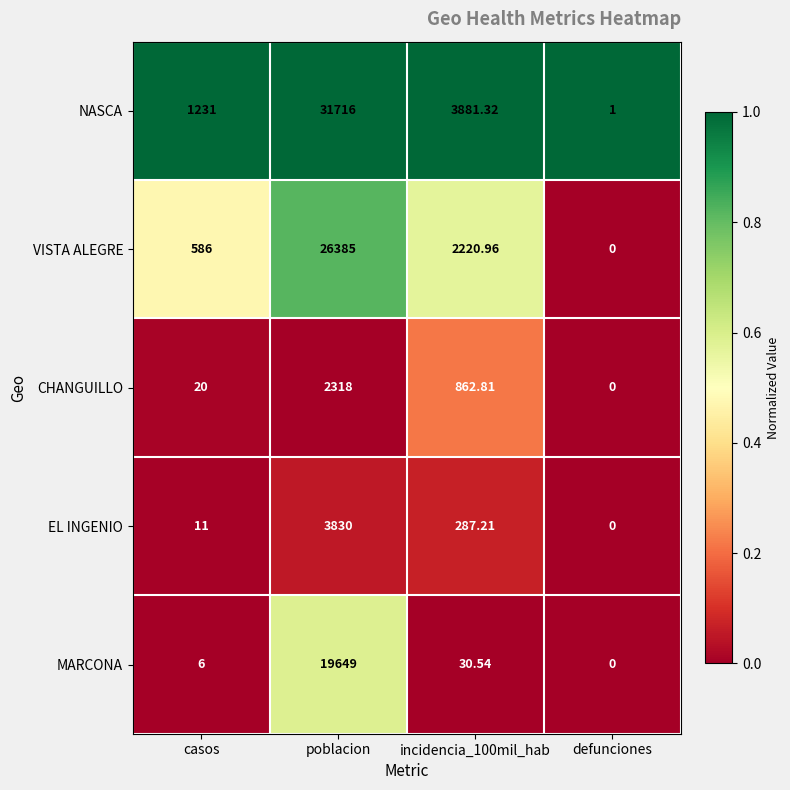

Which series has the largest range (max minus min)?

NASCA